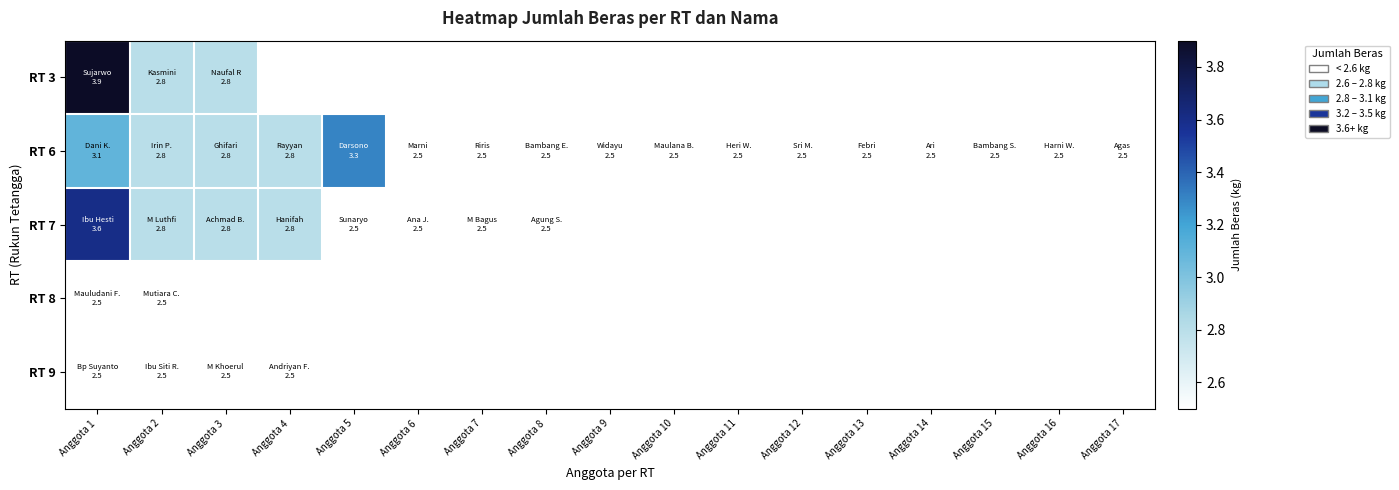

Which label corresponds to the smallest value in the chart?

Anggota 6